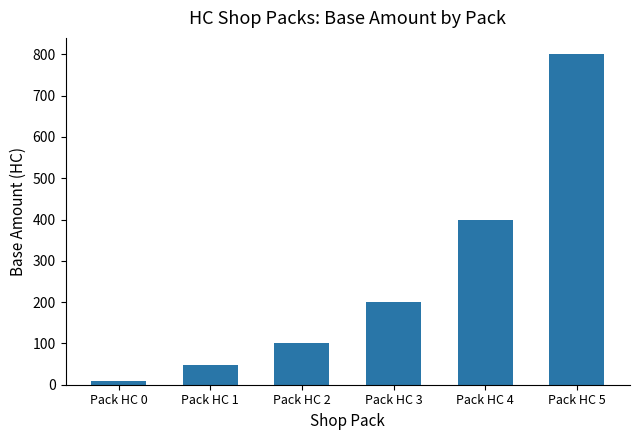

Between Pack HC 4 and Pack HC 2, which is larger?

Pack HC 4